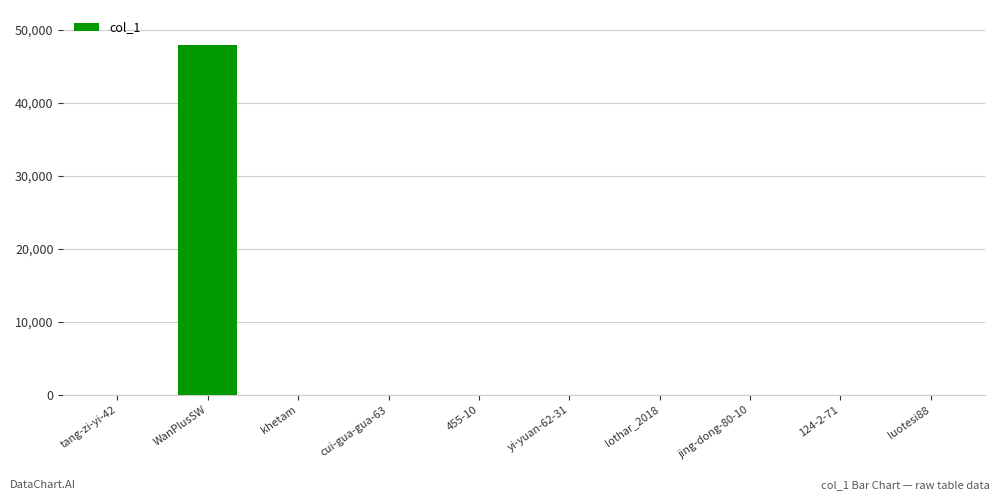

What is the change in value from cui-gua-gua-63 to 124-2-71?

-4